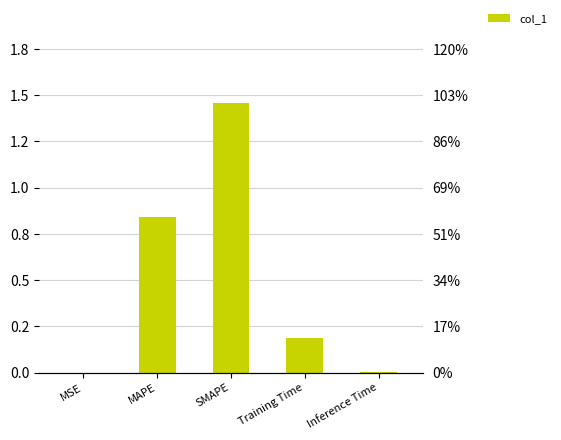

Reading left to right, what are all the values shown in this chart?

MSE=0.0	MAPE=0.8	SMAPE=1.5	Training Time=0.2	Inference Time=0.0